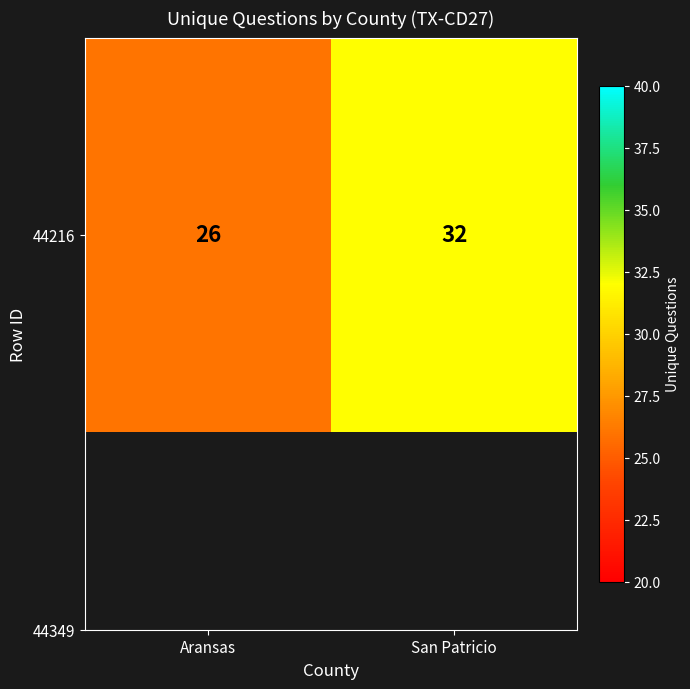

What is the sum of all values?

58